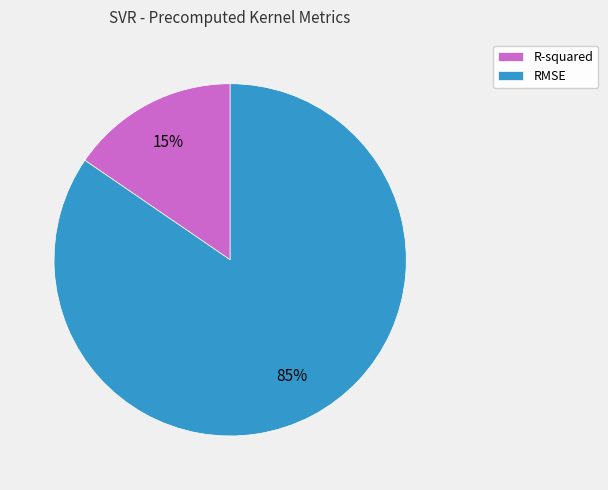

Which slice is the largest?

RMSE